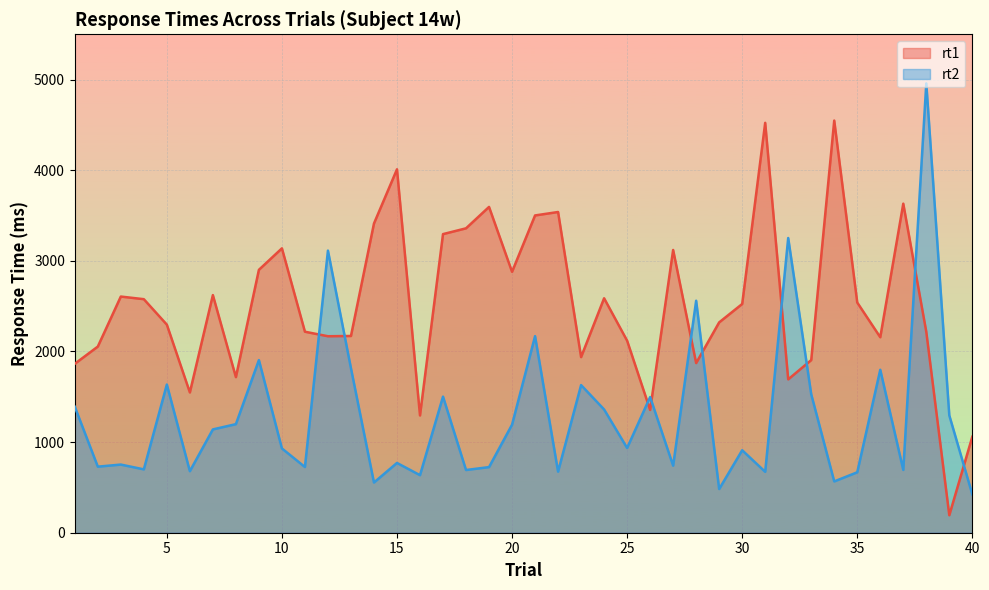

Reading right to left, extract all data points from this chart.

rt1: 1059	193	2217	3631	2157	2540	4548	1905	1692	4523	2524	2321	1872	3120	1355	2119	2587	1938	3539	3501	2879	3595	3359	3295	1294	4010	3412	2171	2168	2218	3138	2901	1717	2622	1548	2296	2577	2606	2054	1864
rt2: 423	1295	4958	693	1798	667	566	1528	3252	672	910	482	2560	740	1497	935	1360	1629	674	2169	1192	724	692	1502	635	770	554	1815	3113	725	930	1905	1198	1140	679	1635	699	752	729	1390